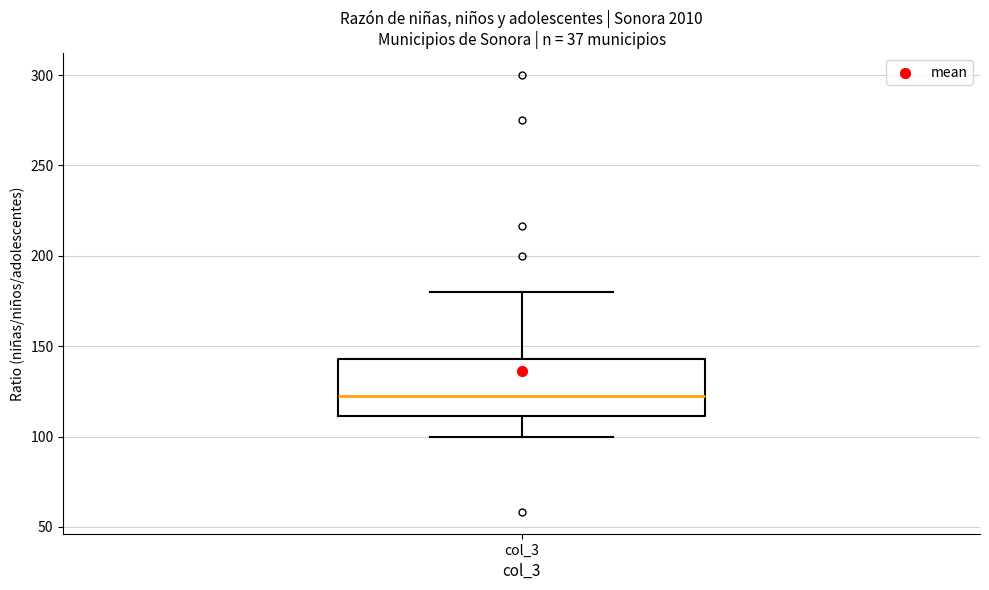

Read this box plot against the y-axis: the position of the median line, the range covered by the box, and the ends of both whiskers. The values are not printed on the chart, so give them approximately, as read against the axis.

median 120, box 110 to 145, whiskers 100 to 180